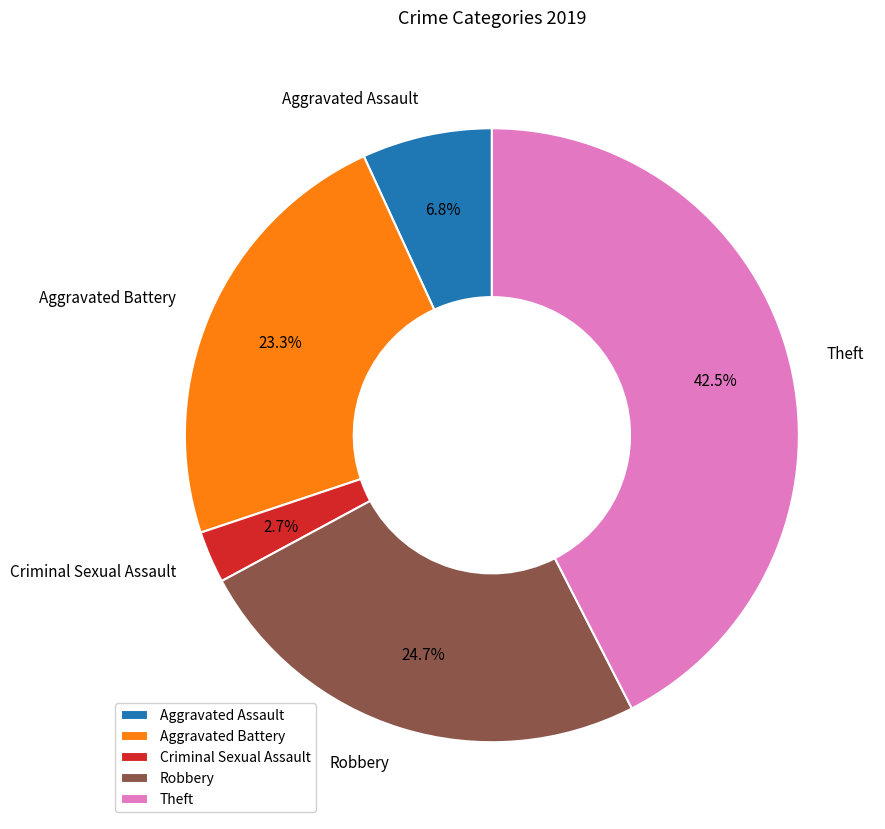

Between Aggravated Battery and Aggravated Assault, which is larger?

Aggravated Battery